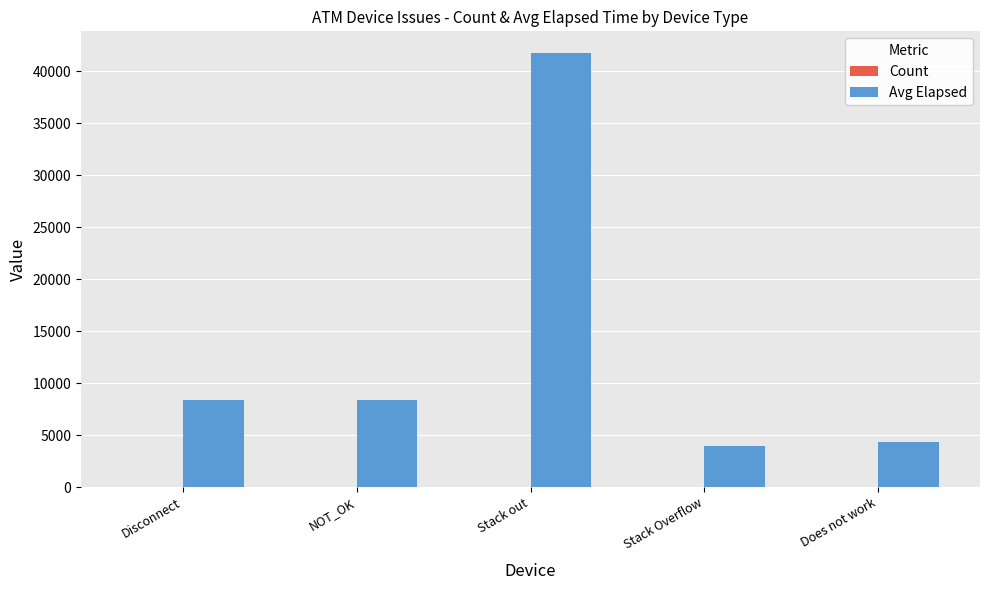

Which series changed the most between Disconnect and Stack out?

Avg Elapsed